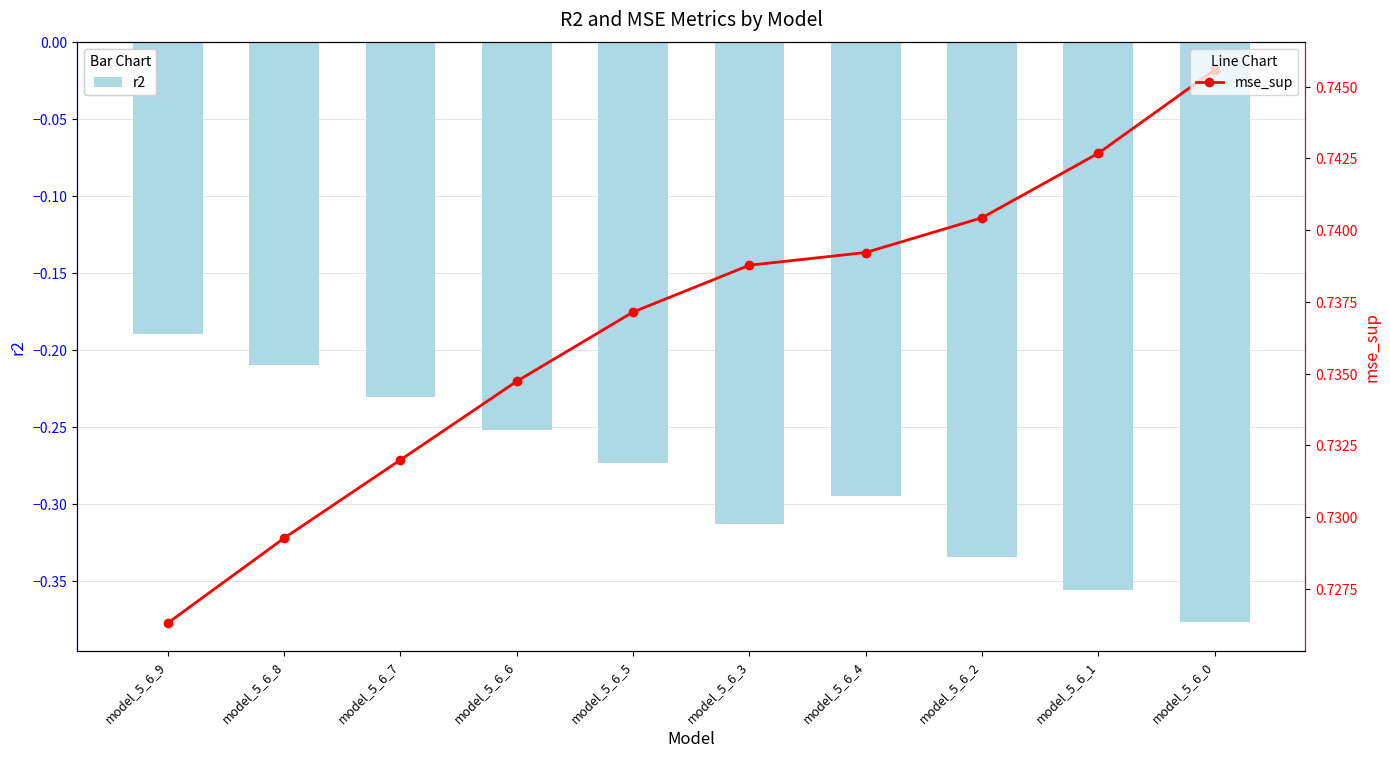

At which label is mse_sup closest to 0?

model_5_6_9